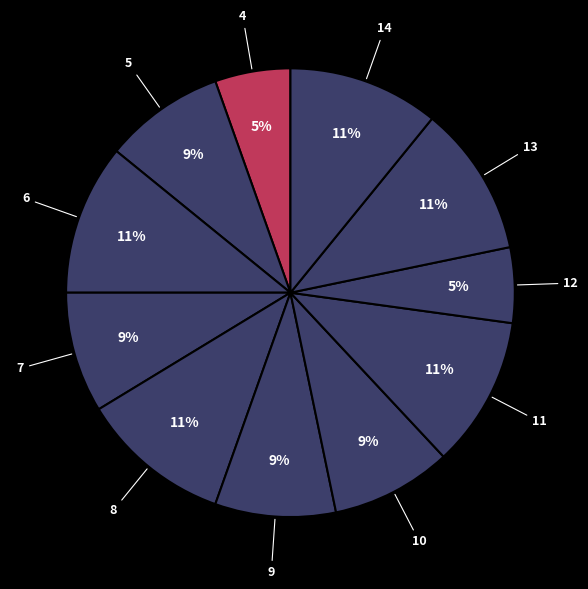

Does any single category account for the majority?

No